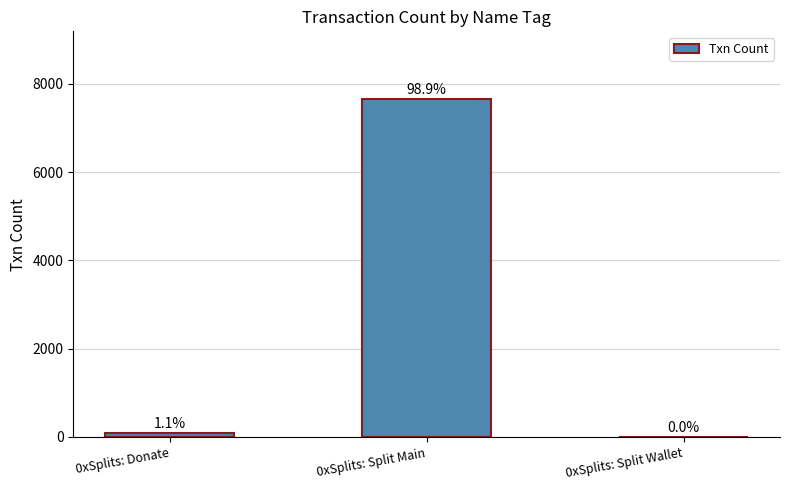

What is the difference between the maximum and second lowest values?

7571